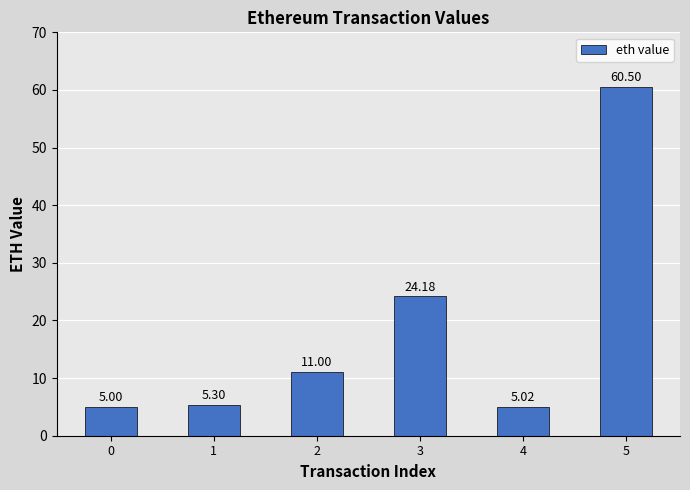

What is the sum of the values at 1 and 3?

29.5